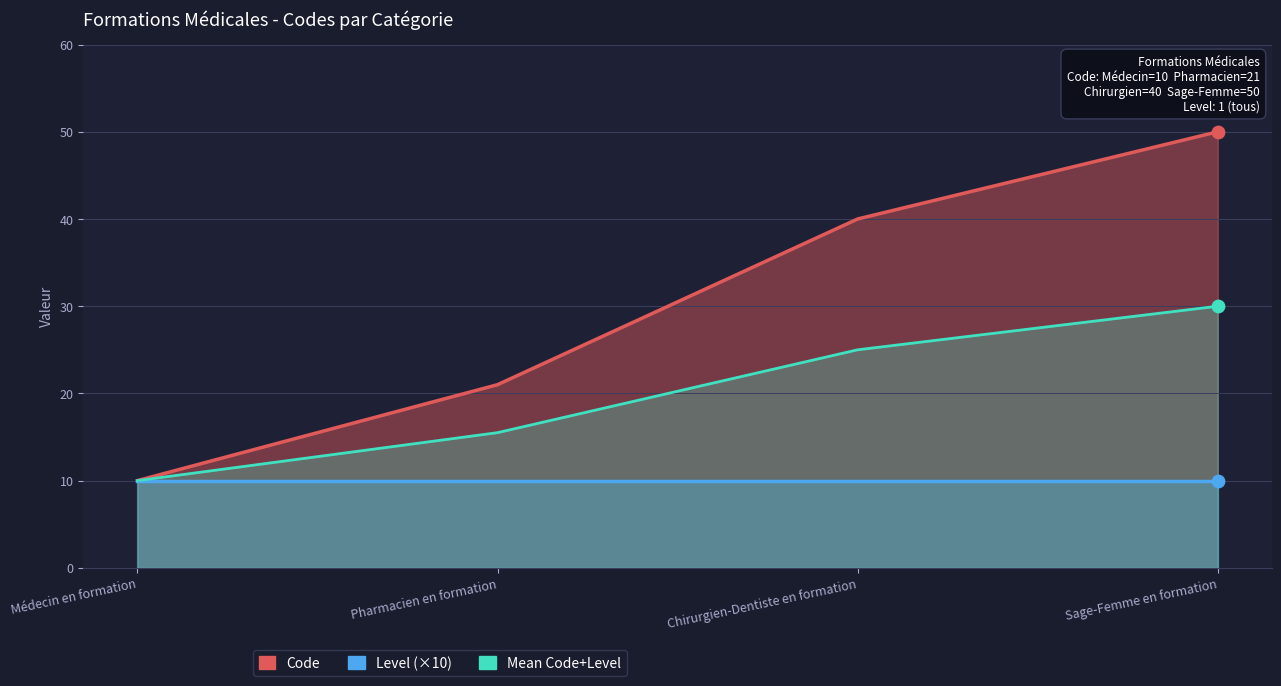

Between Chirurgien-Dentiste en formation and Sage-Femme en formation, which is larger?

Sage-Femme en formation